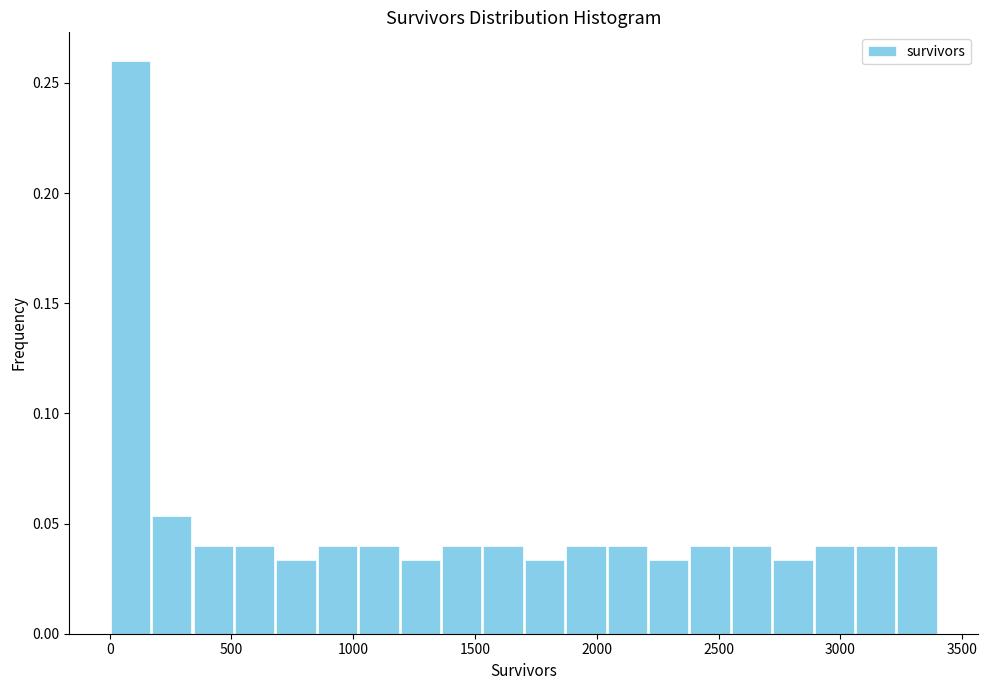

Read against the x-axis, roughly where is the centre of the tallest bar?

100